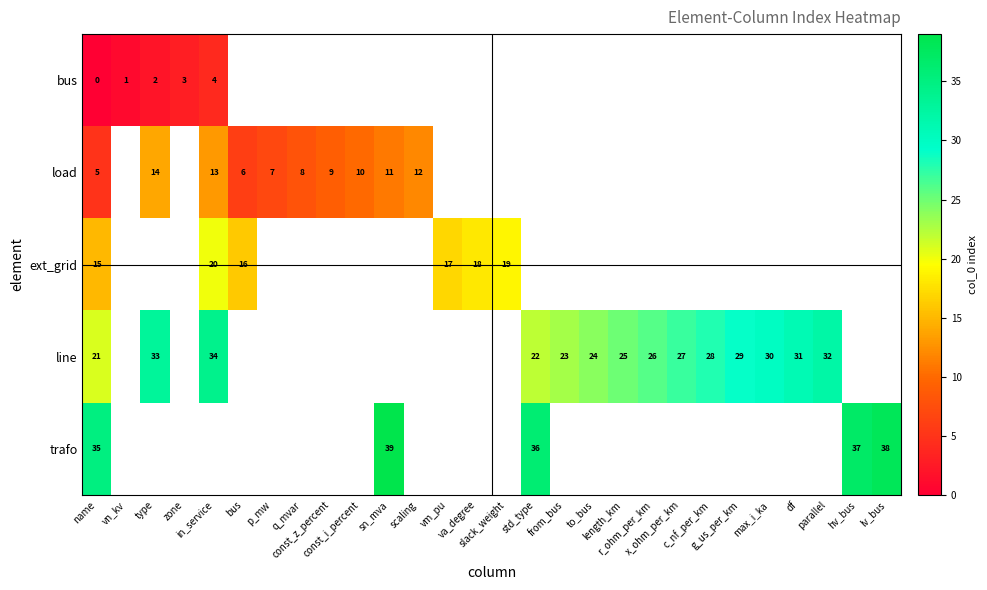

List the series in order of their peak value, lowest first.

row_0, row_1, row_2, row_3, row_4